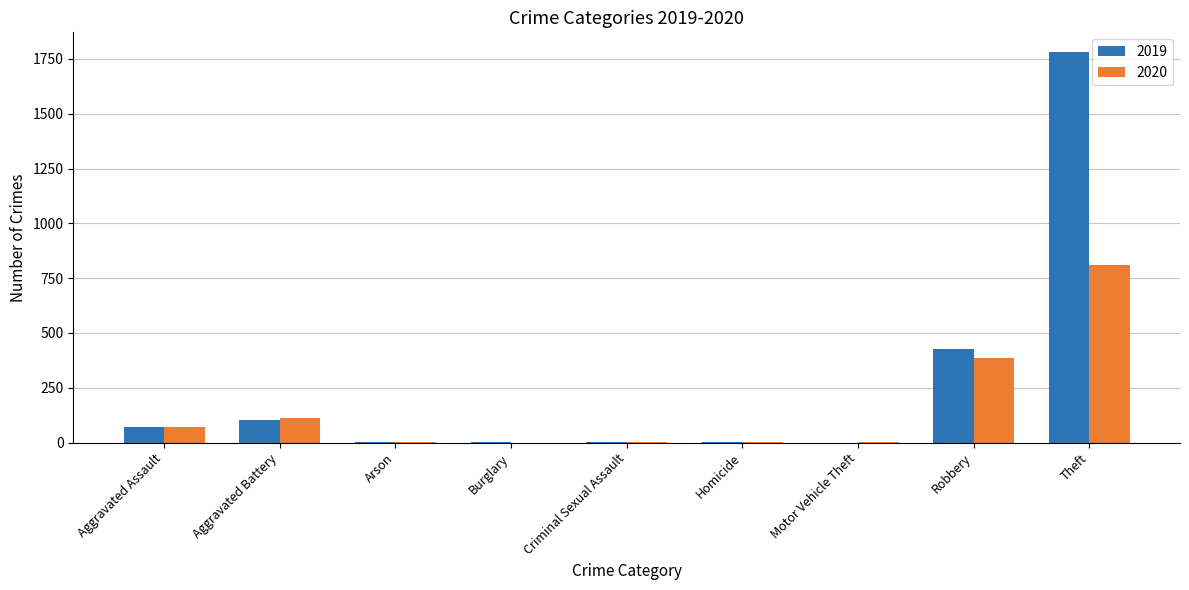

At which category does the chart reach its peak across all series?

Theft